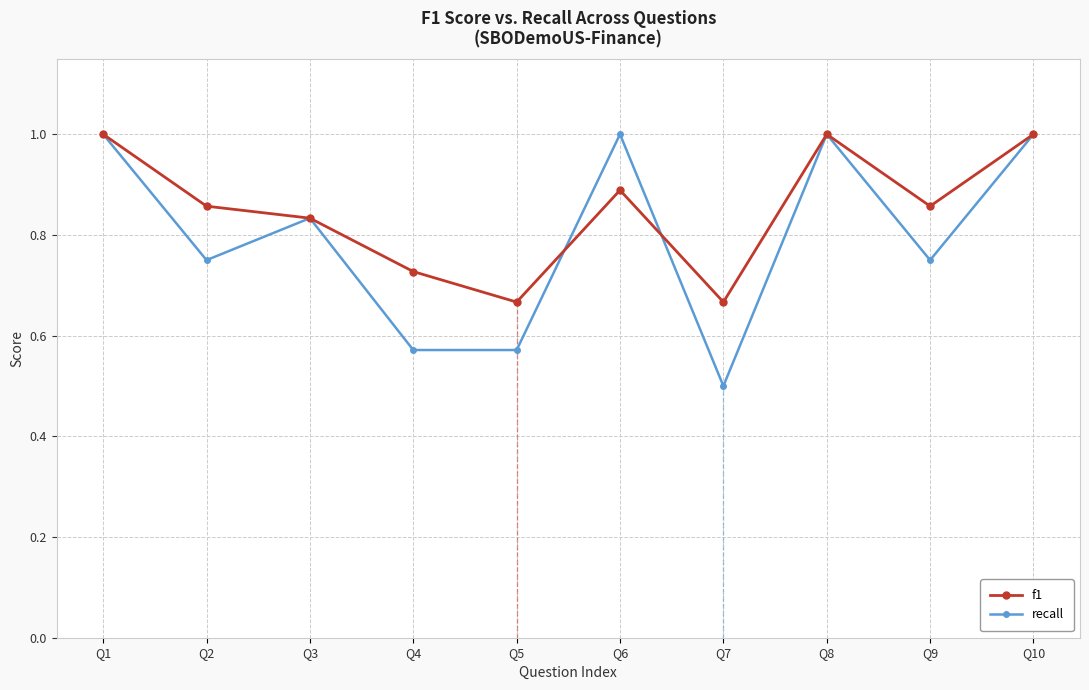

What is the sum of all f1 values?

8.5